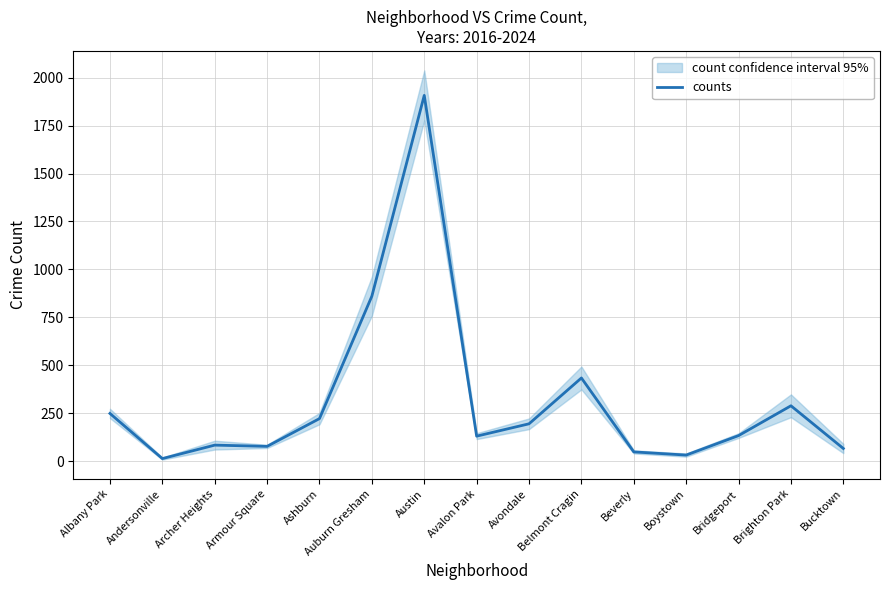

List the labels in order of value, smallest first.

Andersonville, Boystown, Beverly, Bucktown, Armour Square, Archer Heights, Avalon Park, Bridgeport, Avondale, Ashburn, Albany Park, Brighton Park, Belmont Cragin, Auburn Gresham, Austin